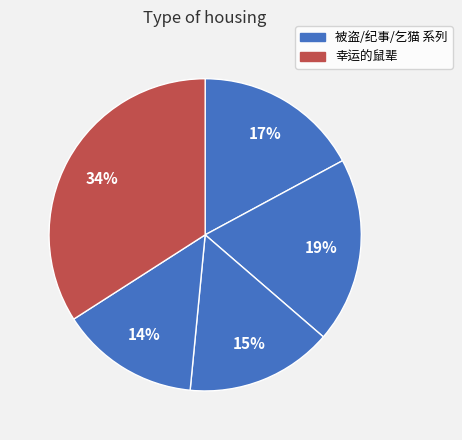

Is there a majority slice in this chart?

No